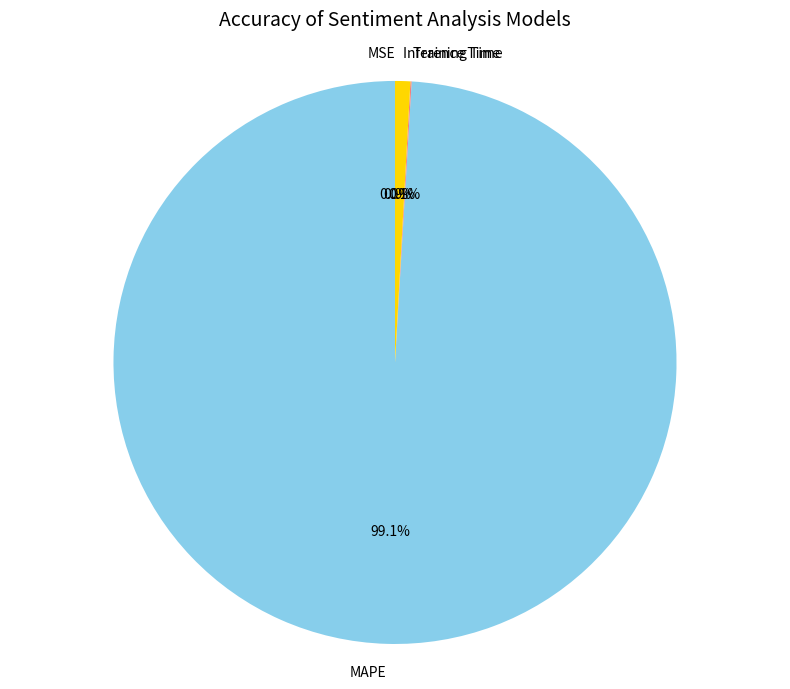

To the nearest percent, what is the average slice percentage?

25%